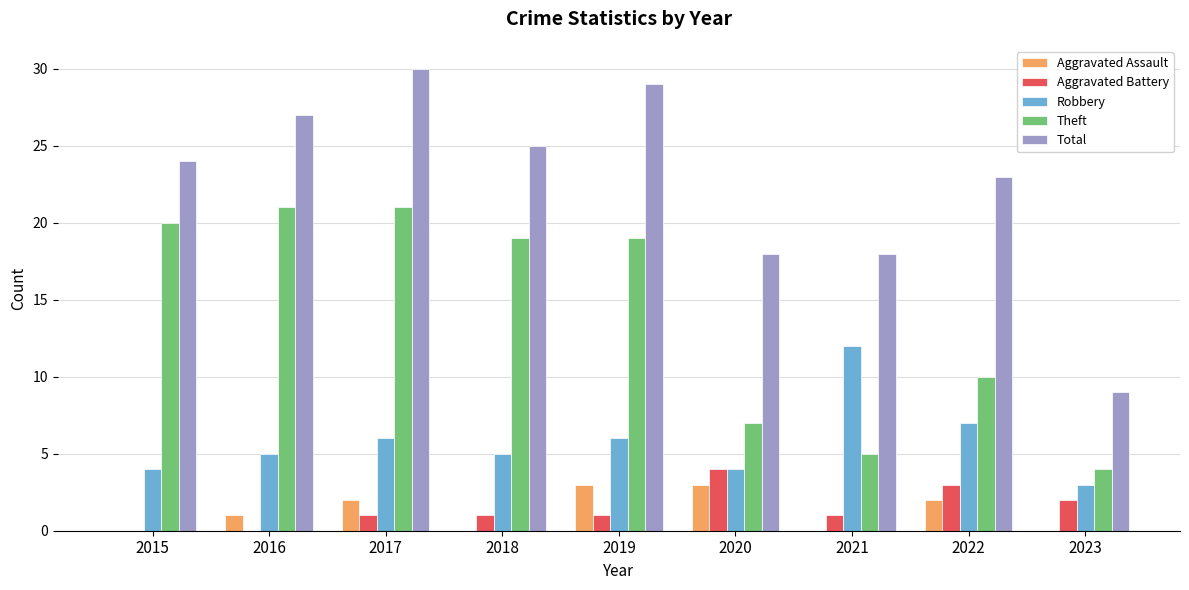

What is the maximum value shown in the chart?

30